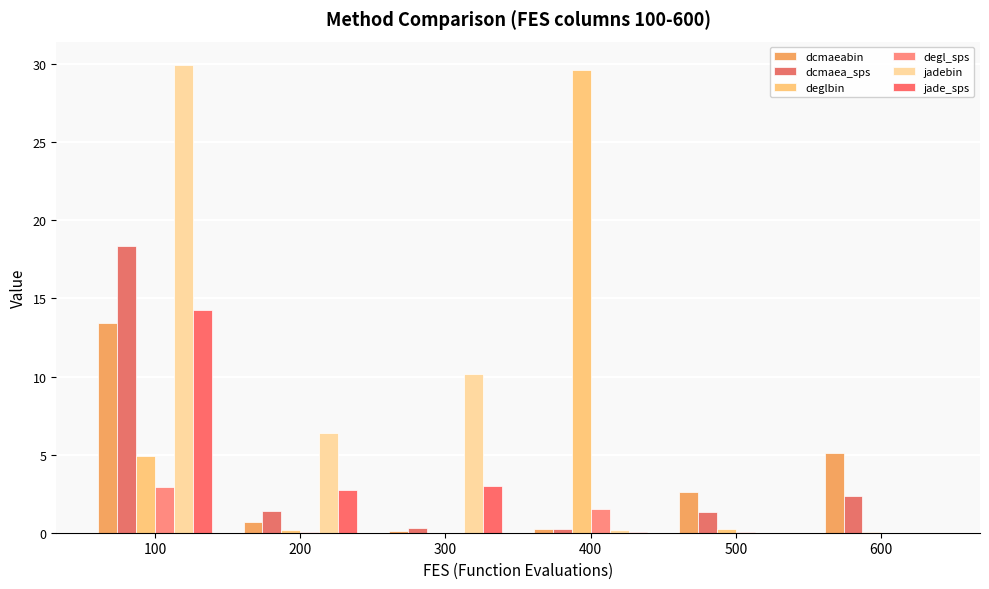

Reading left to right, what are all the values shown in this chart?

dcmaeabin: 13.4	0.7	0.1	0.2	2.6	5.1
dcmaea_sps: 18.3	1.4	0.3	0.3	1.3	2.4
deglbin: 4.9	0.2	0.0	29.6	0.2	0.0
degl_sps: 2.9	0.0	0.0	1.5	0.0	0.0
jadebin: 29.9	6.4	10.2	0.2	0.0	0.0
jade_sps: 14.3	2.8	3.0	0.1	0.0	0.0